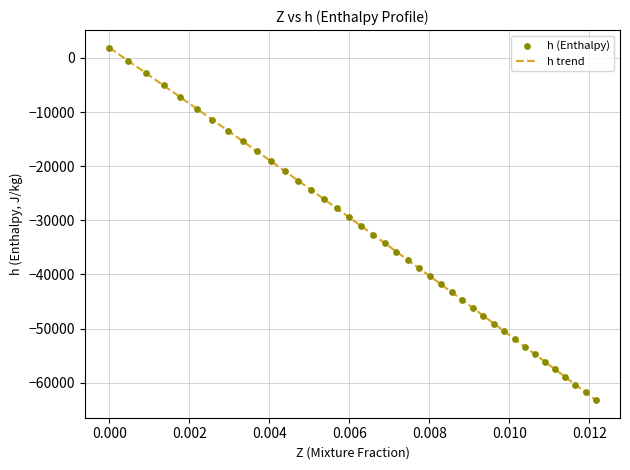

What is the minimum value shown in the chart?

-63207.8